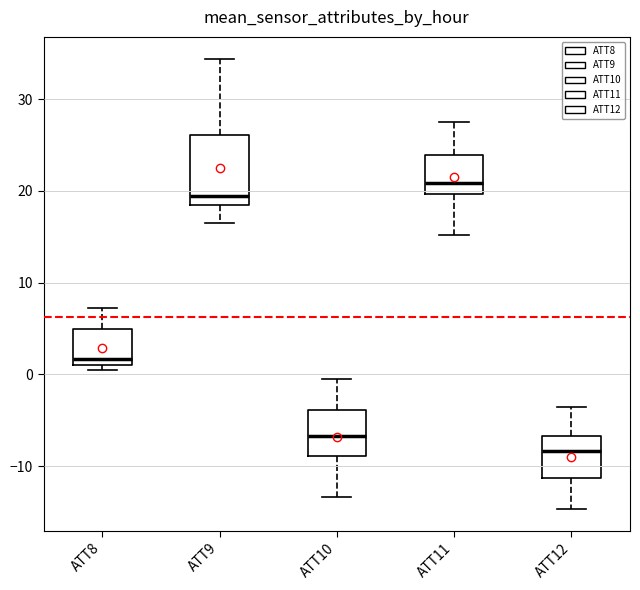

Where is the upper edge of the box for ATT8 on the y-axis? The values are not printed on the chart, so give them approximately, as read against the axis.

5